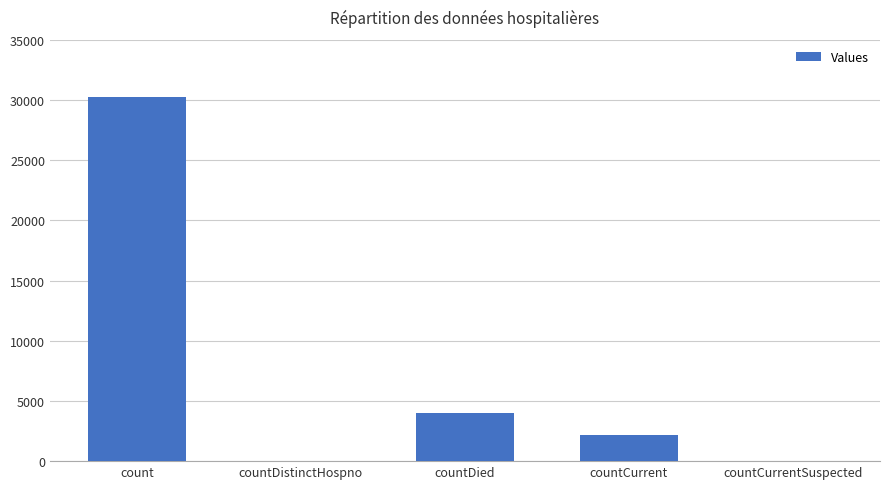

Reading left to right, what are all the values shown in this chart?

30204	0	4024	2185	0